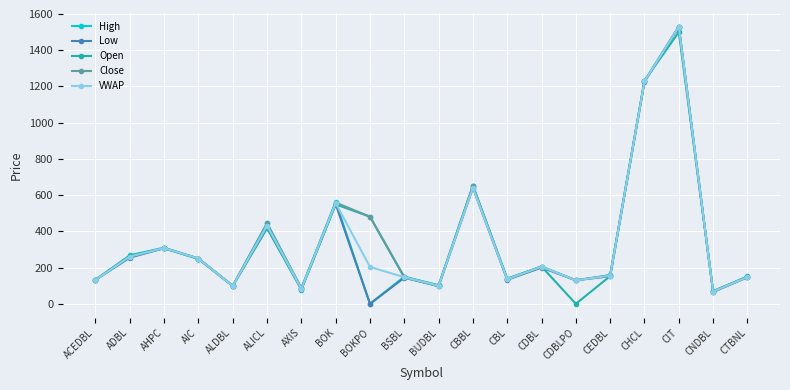

Where is VWAP nearest to the value 799?

CBBL